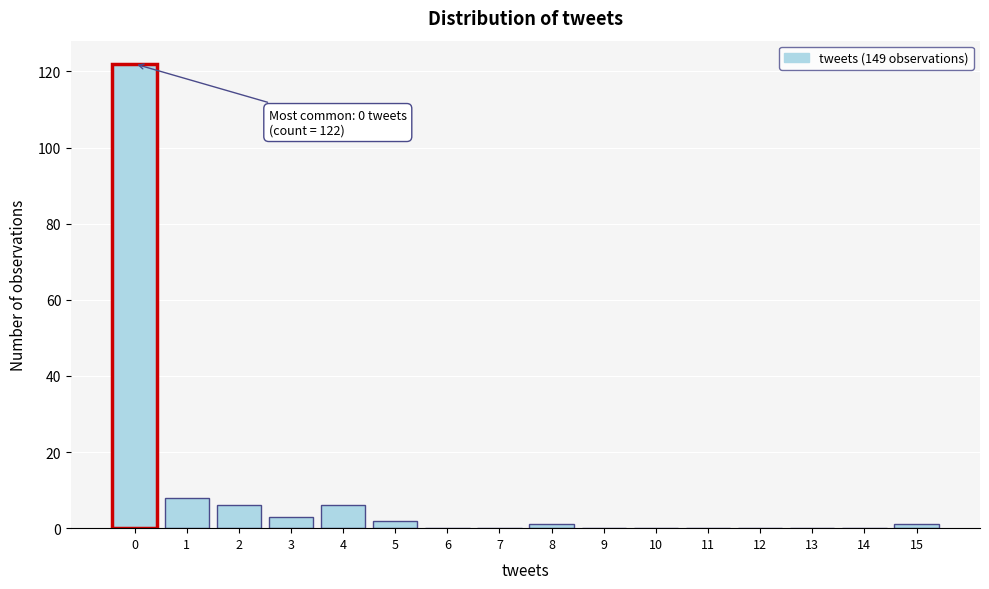

Reading left to right, what are all the values shown in this chart?

0=122	1=8	2=6	3=3	4=6	5=2	6=0	7=0	8=1	9=0	10=0	11=0	12=0	13=0	14=0	15=1